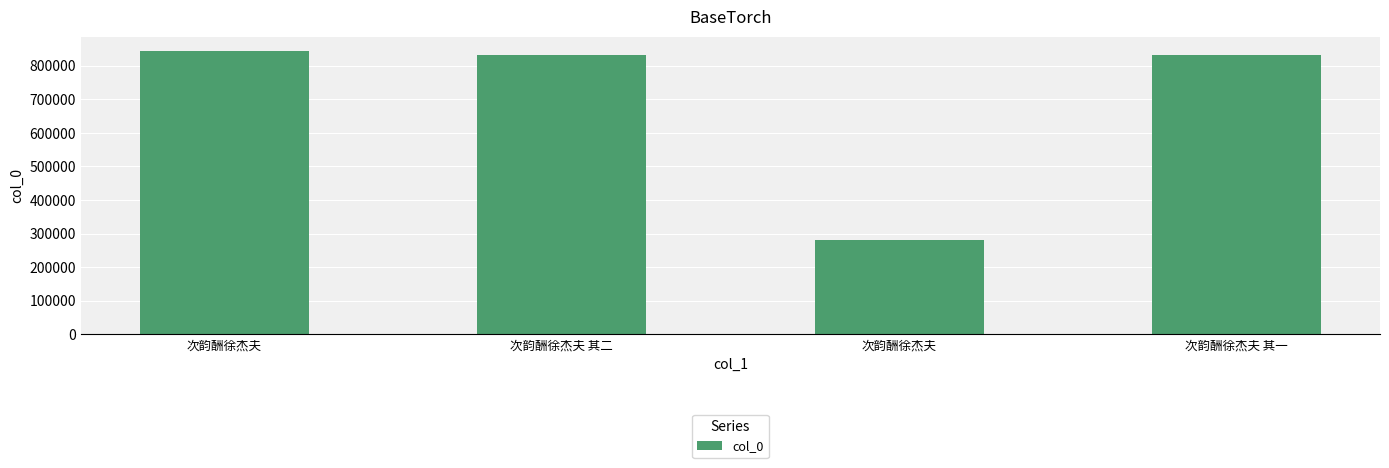

What is the label of the 2nd bar from the right?

次韵酬徐杰夫